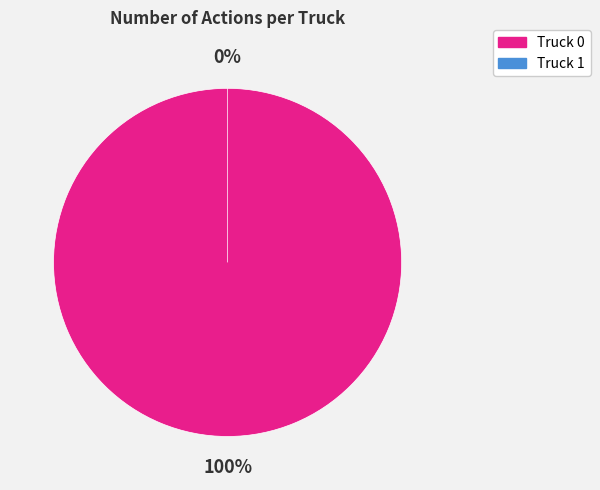

Which slice is the smallest?

Truck 1